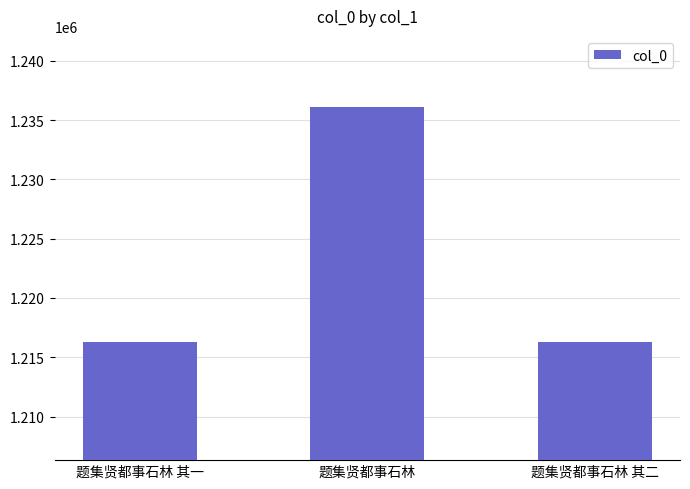

Which category has the highest value across all series?

题集贤都事石林